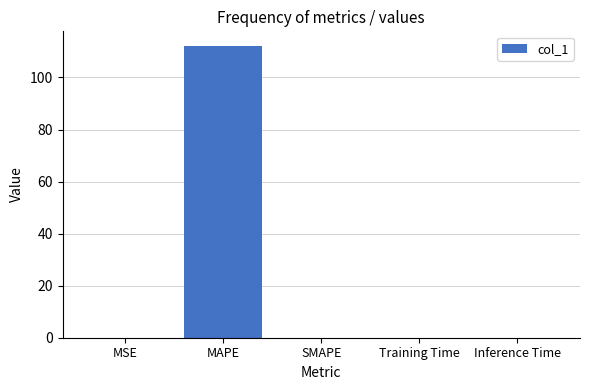

What is the sum of all values?

112.2